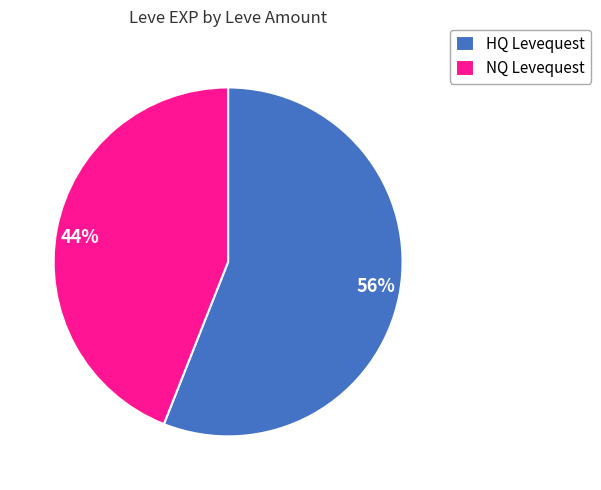

To the nearest percent, what is the difference between the largest and smallest slice percentages?

12%